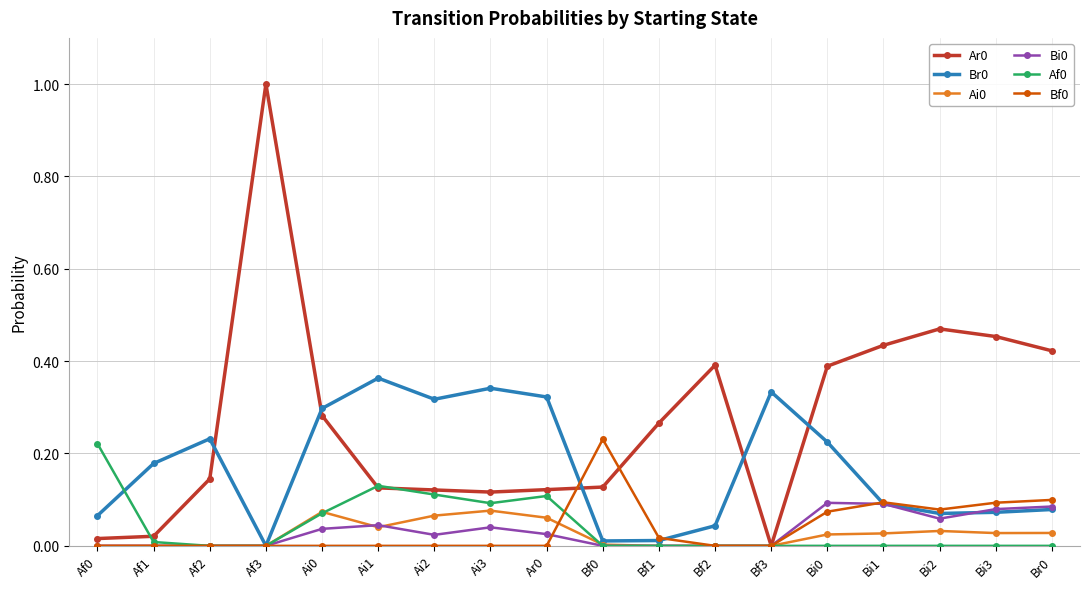

True or false: Bf0 has a value of 0.0 at Bf1.

True